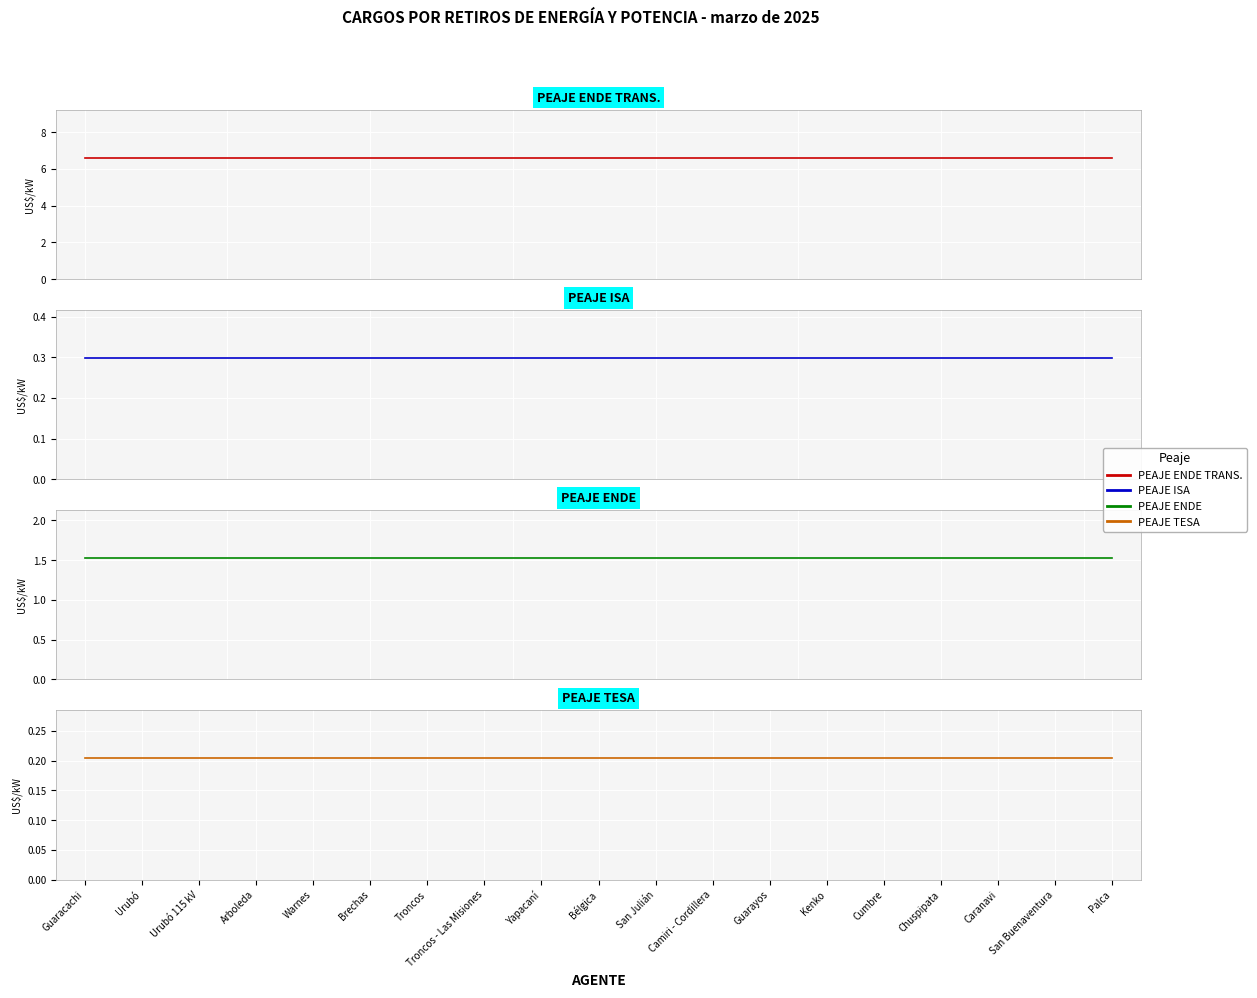

Reading left to right, what are all the values shown in this chart?

PEAJE ENDE TRANS.: 6.6	6.6	6.6	6.6	6.6	6.6	6.6	6.6	6.6	6.6	6.6	6.6	6.6	6.6	6.6	6.6	6.6	6.6	6.6
PEAJE ISA: 0.3	0.3	0.3	0.3	0.3	0.3	0.3	0.3	0.3	0.3	0.3	0.3	0.3	0.3	0.3	0.3	0.3	0.3	0.3
PEAJE ENDE: 1.5	1.5	1.5	1.5	1.5	1.5	1.5	1.5	1.5	1.5	1.5	1.5	1.5	1.5	1.5	1.5	1.5	1.5	1.5
PEAJE TESA: 0.2	0.2	0.2	0.2	0.2	0.2	0.2	0.2	0.2	0.2	0.2	0.2	0.2	0.2	0.2	0.2	0.2	0.2	0.2